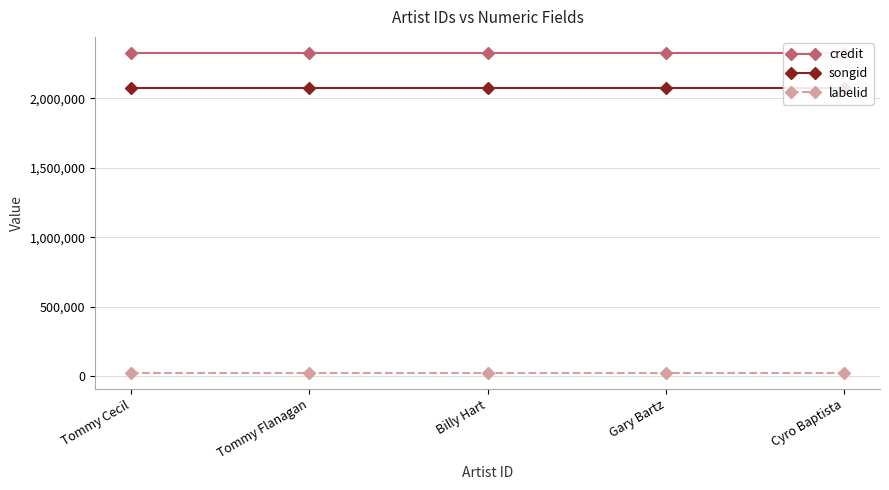

Reading right to left, extract all data points from this chart.

credit: 2328643	2328643	2328643	2328643	2328643
songid: 2077284	2077284	2077284	2077284	2077284
labelid: 21233	21233	21233	21233	21233